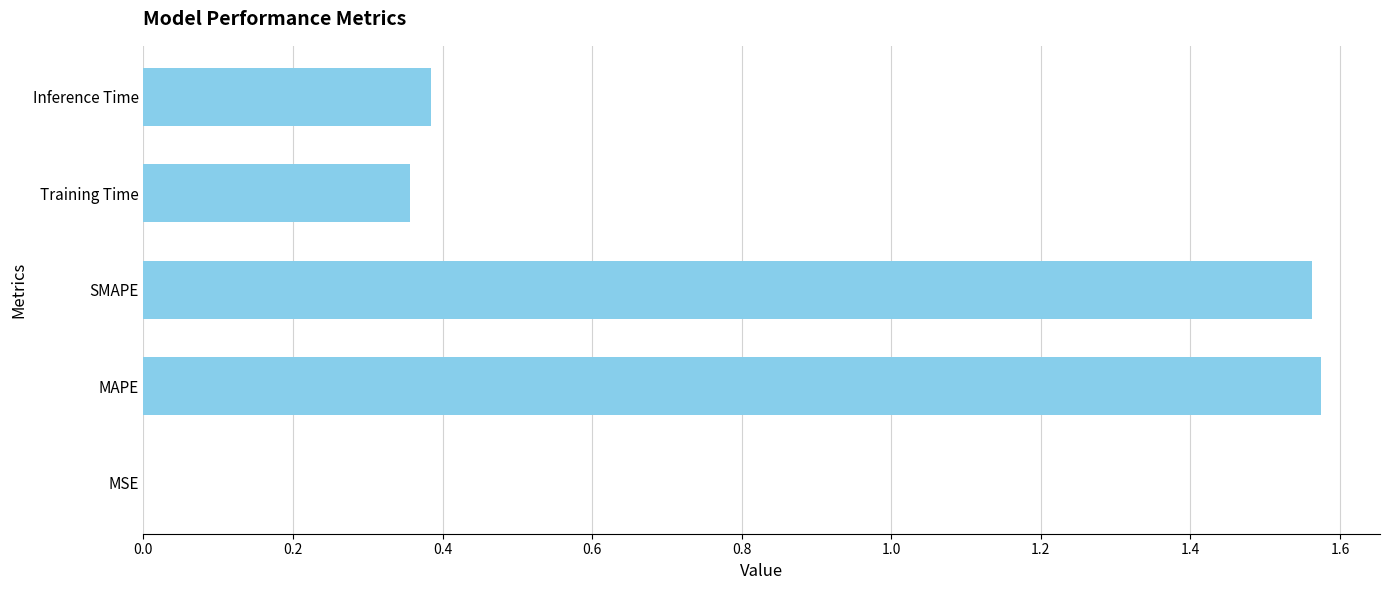

Which has a higher value, MAPE or Training Time?

MAPE